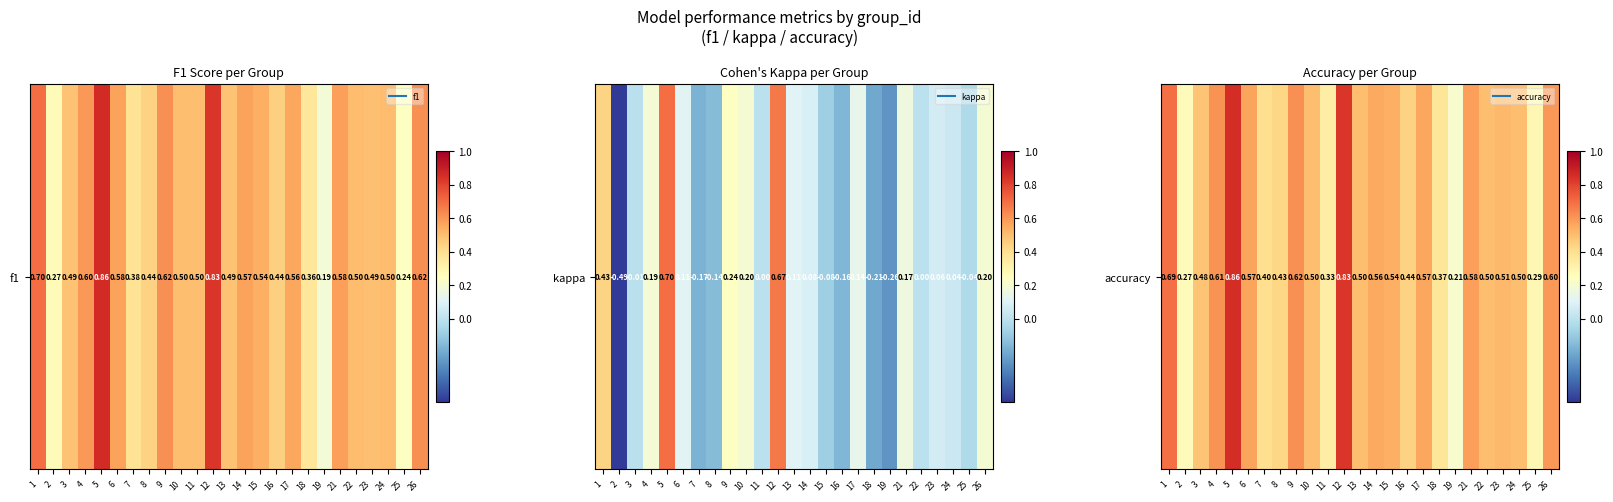

Which has a higher value, 21 or 17?

21